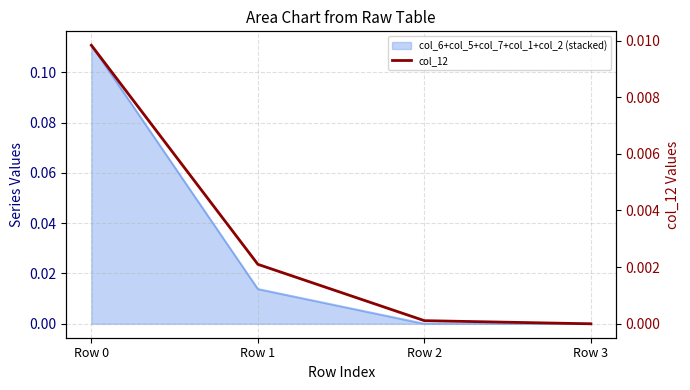

How many lines are shown in the chart?

1